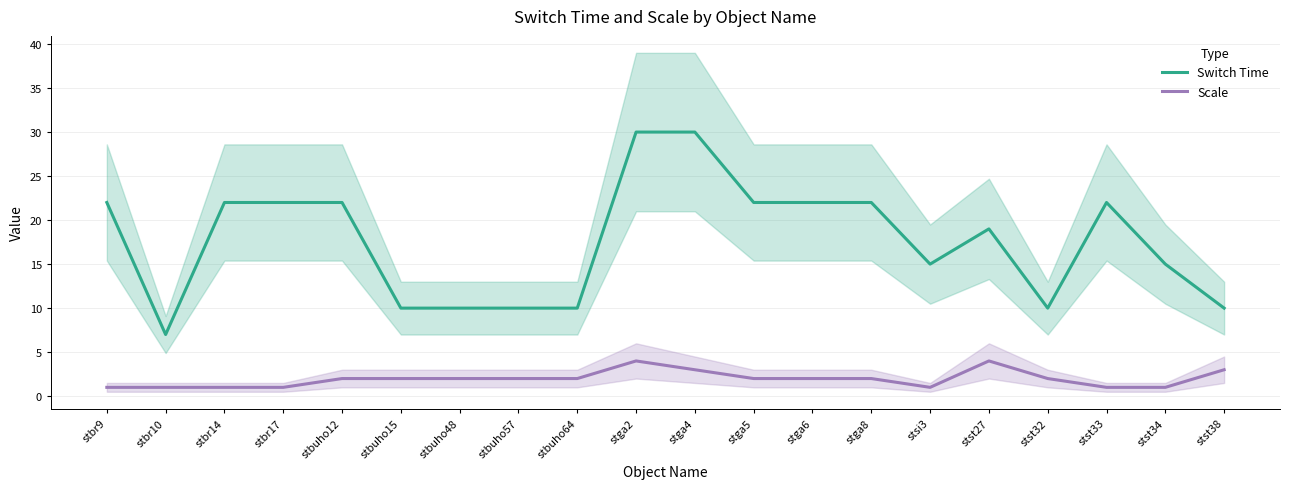

At which category does Switch Time reach its first local peak?

stst27